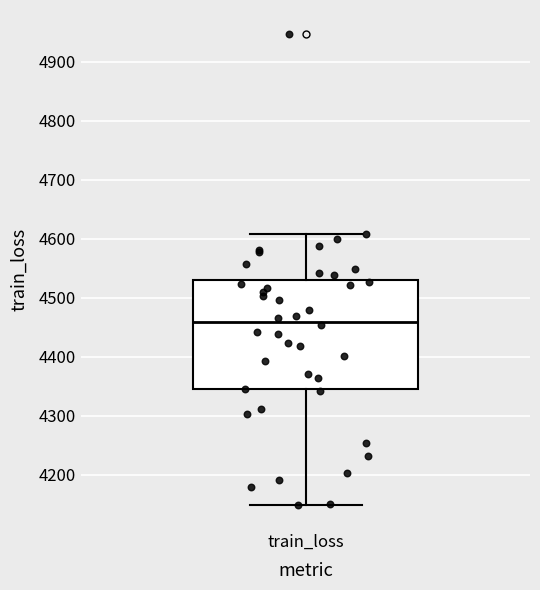

Where is the upper edge of the box for train_loss on the y-axis? The values are not printed on the chart, so give them approximately, as read against the axis.

4530